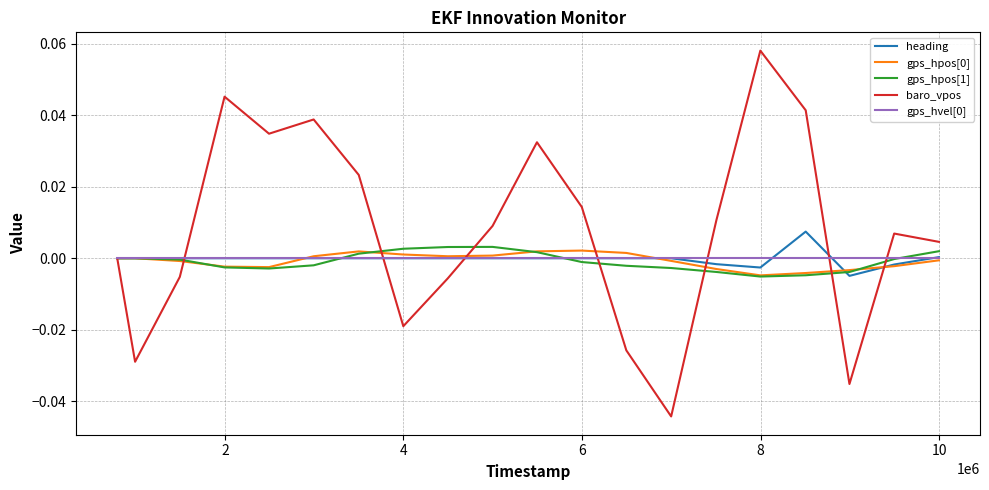

Which series has the widest spread of values?

baro_vpos